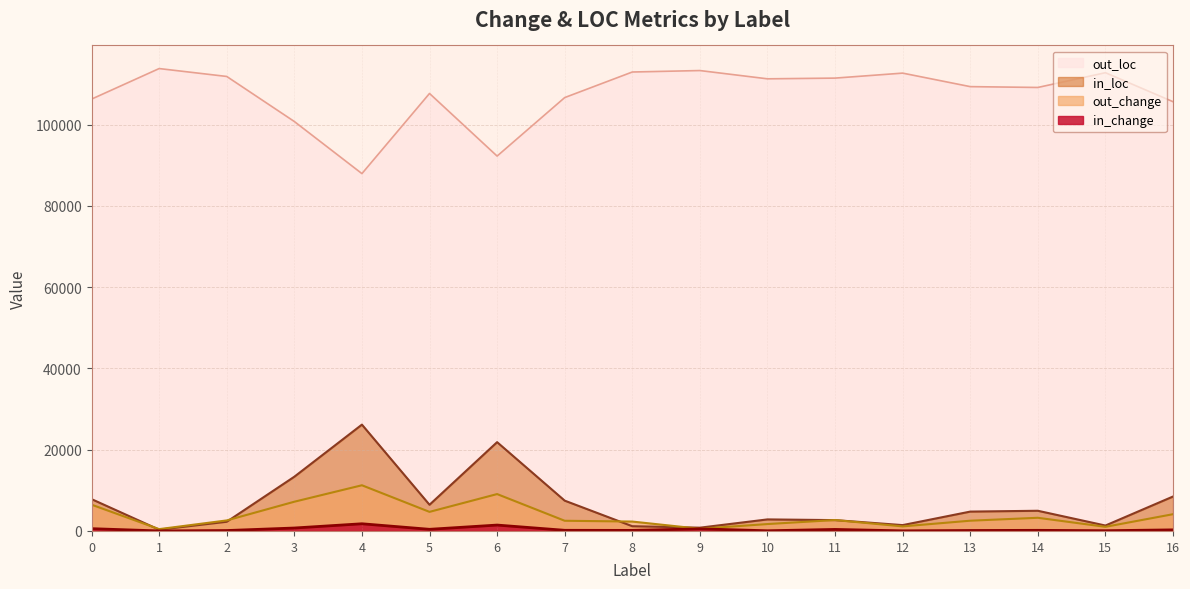

Rank the series at 12 from highest to lowest value.

out_loc, in_loc, out_change, in_change